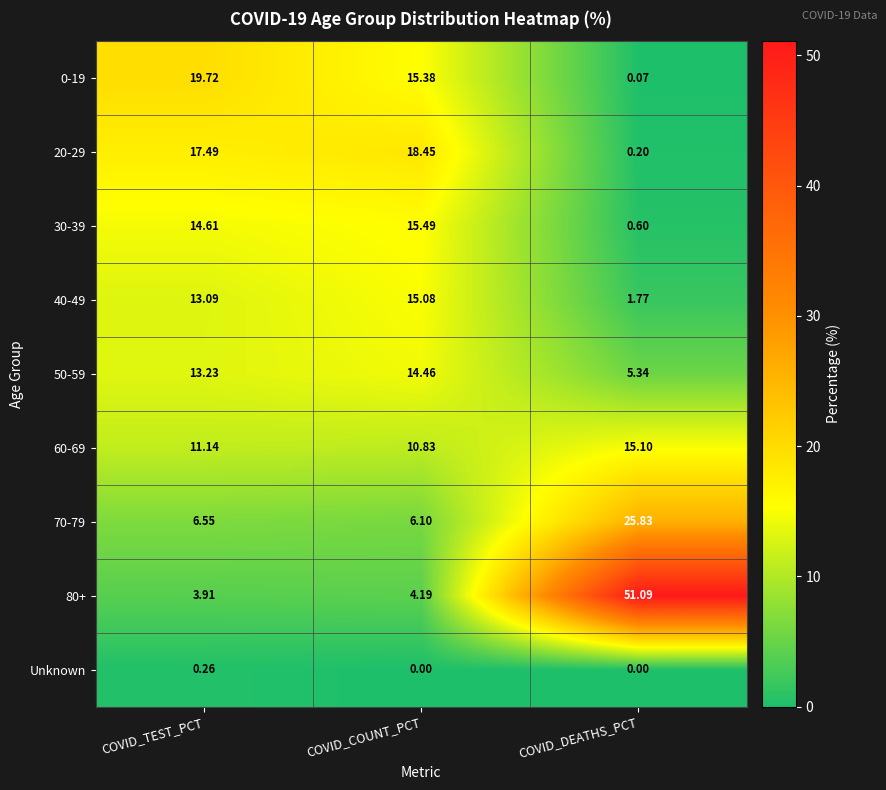

Is the value of 30-39 at COVID_COUNT_PCT greater than the value of 20-29 at COVID_TEST_PCT?

No